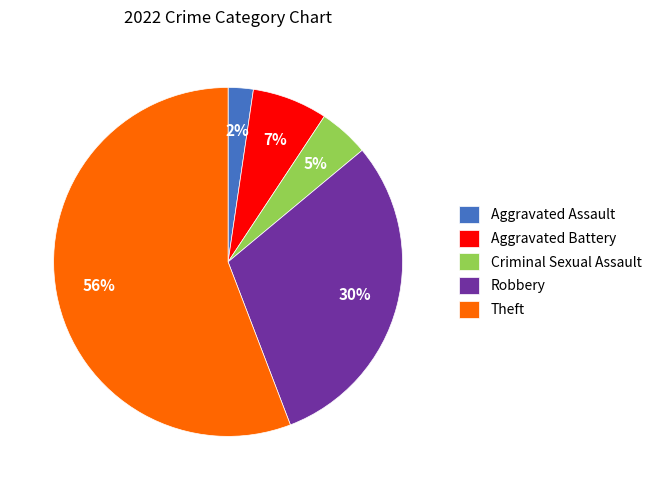

How many slices are in this pie chart?

5